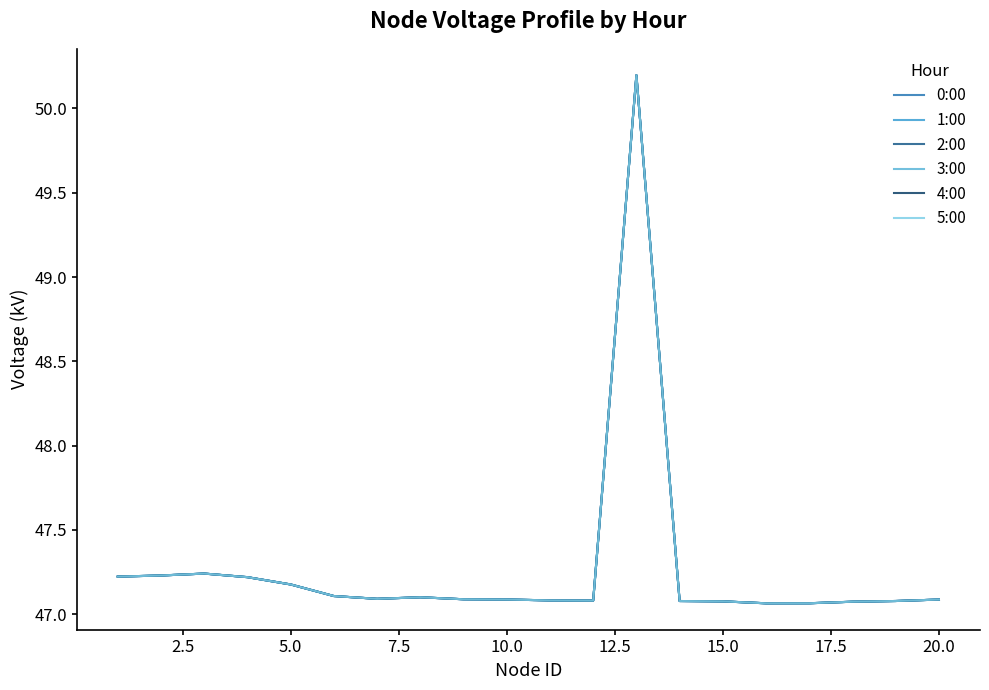

Does the chart display data point markers on the line(s)?

No